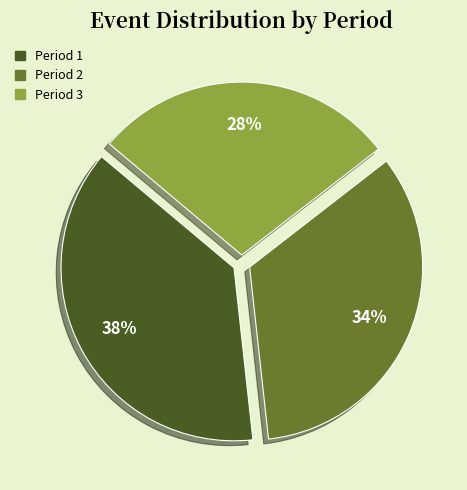

True or false: Period 3 accounts for 34% of the total.

False